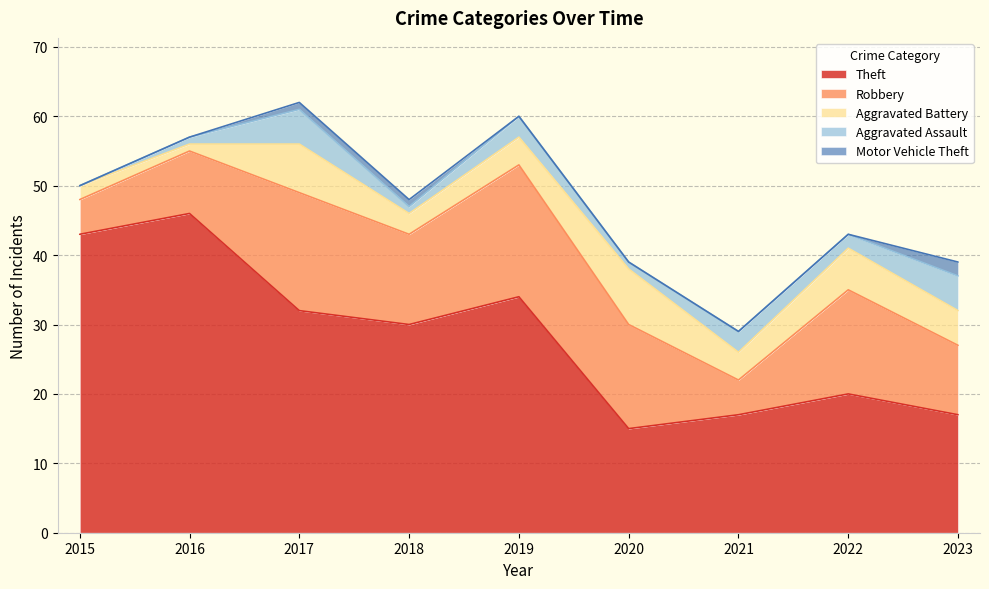

Reading left to right, list all the values displayed in this chart.

Theft: 43	46	32	30	34	15	17	20	17
Robbery: 5	9	17	13	19	15	5	15	10
Aggravated Battery: 2	1	7	3	4	8	4	6	5
Aggravated Assault: 0	1	5	1	3	1	3	2	5
Motor Vehicle Theft: 0	0	1	1	0	0	0	0	2